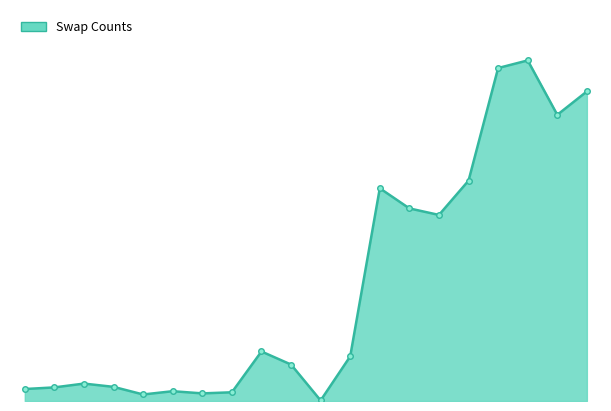

How many interior local valleys (lower than both neighbors) does the data have?

5